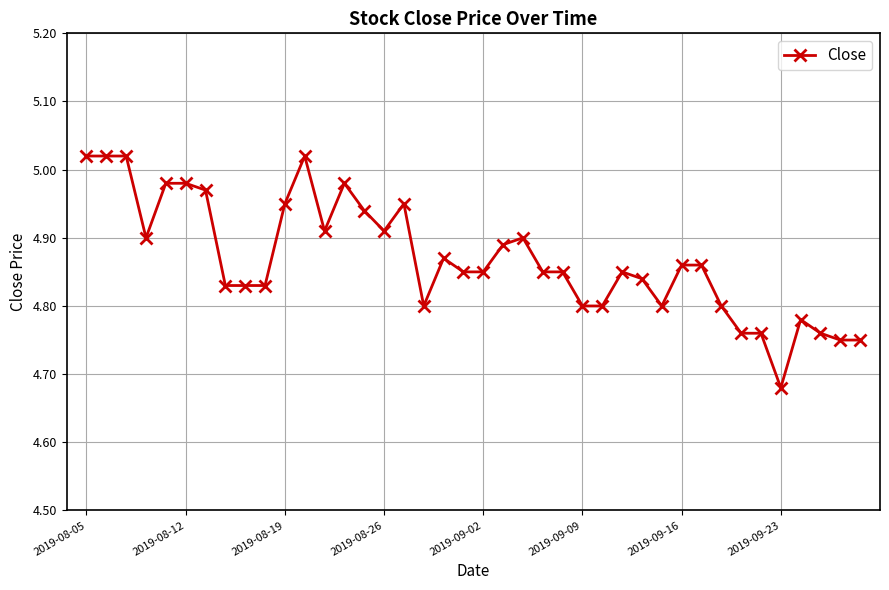

What is the difference between the maximum and minimum values?

0.3